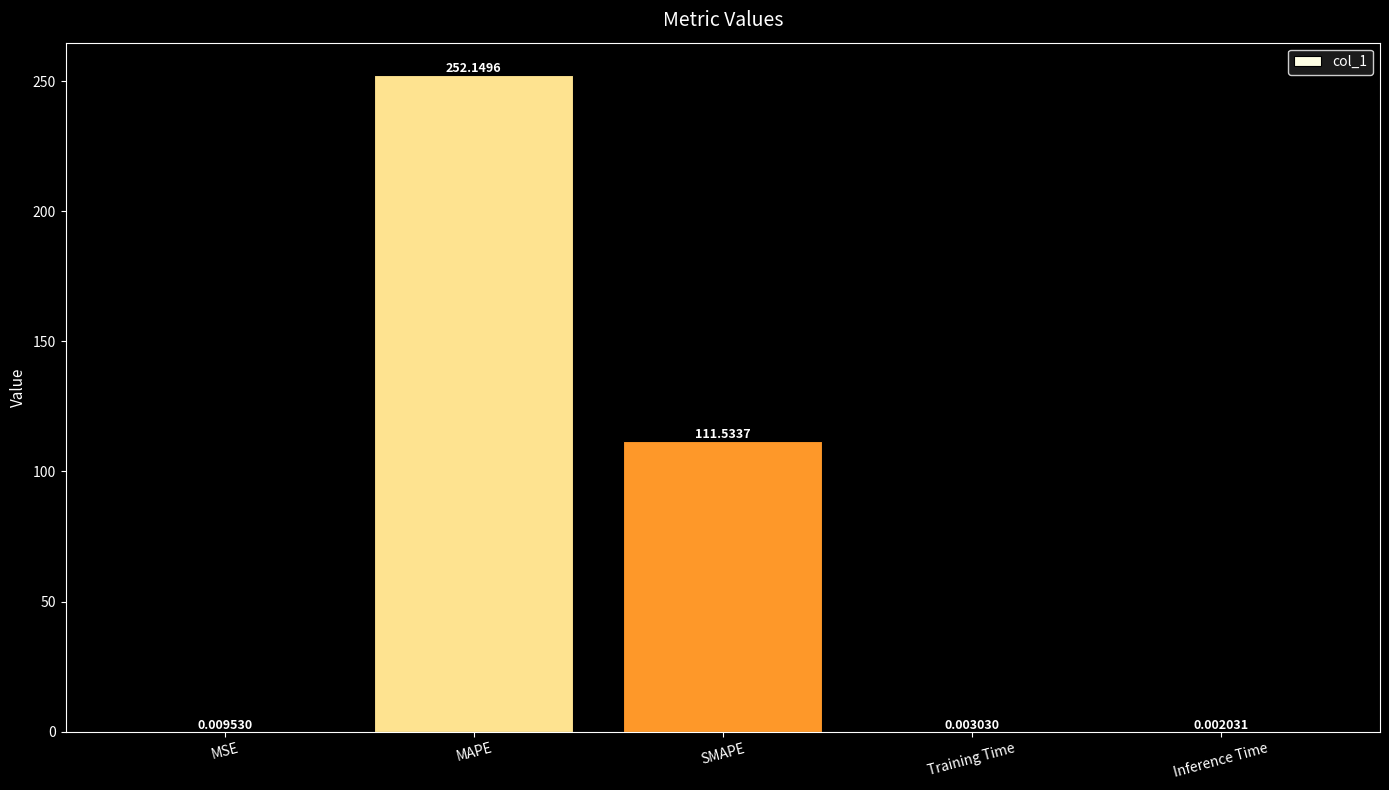

Which label corresponds to the largest value in the chart?

MAPE